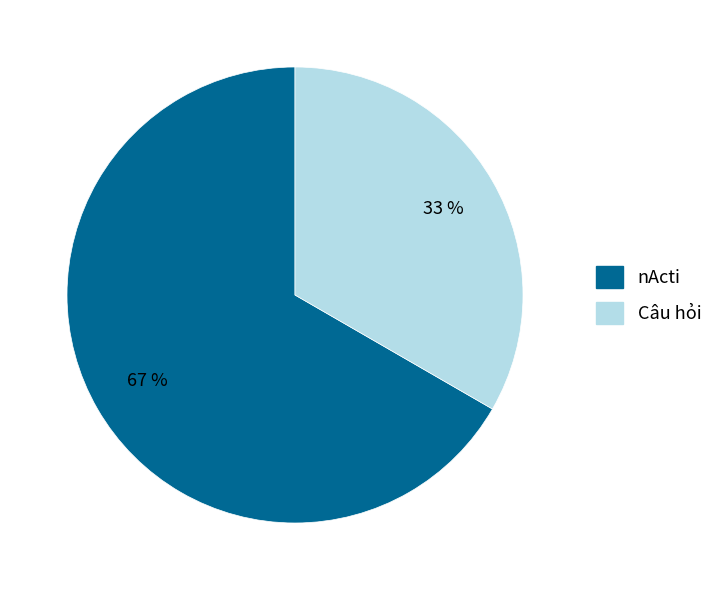

How many segments does this pie chart have?

2